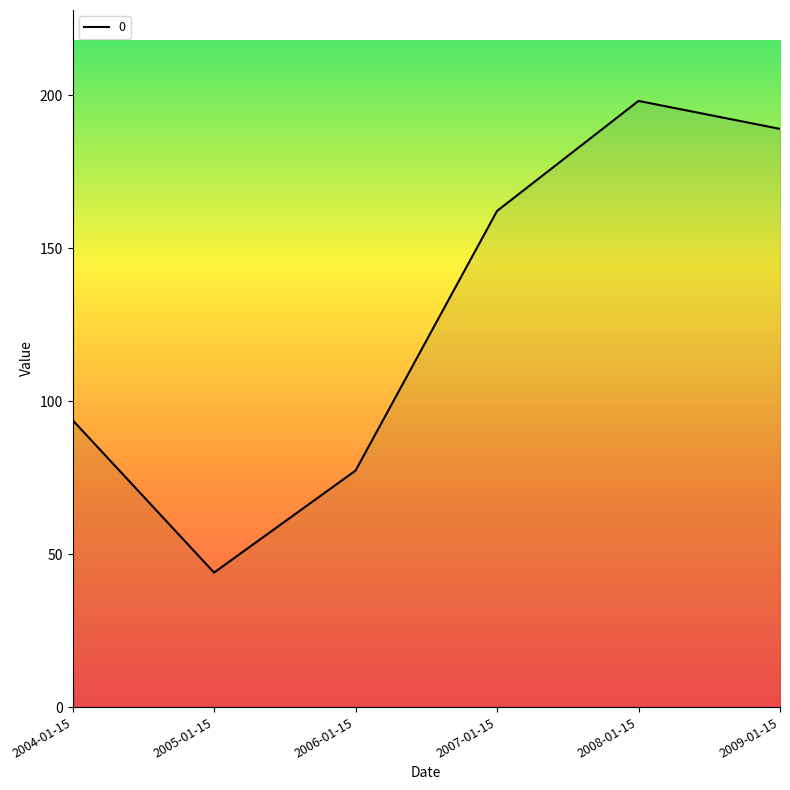

How many values are below 162?

3